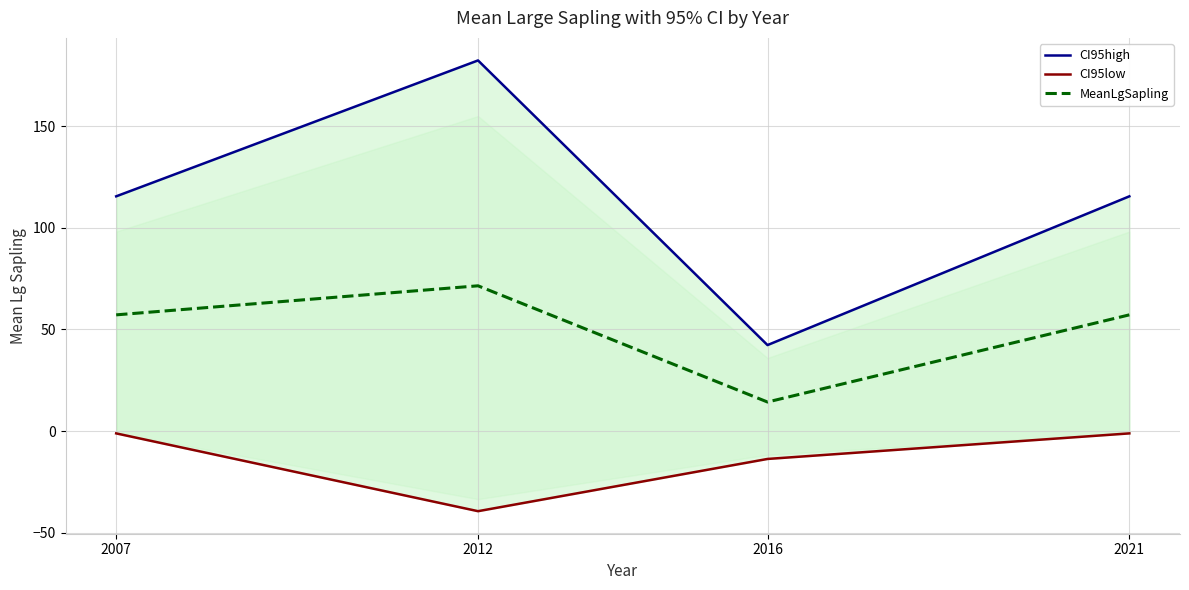

What is the sum of the MeanLgSapling values at 2012 and 2021?

128.6